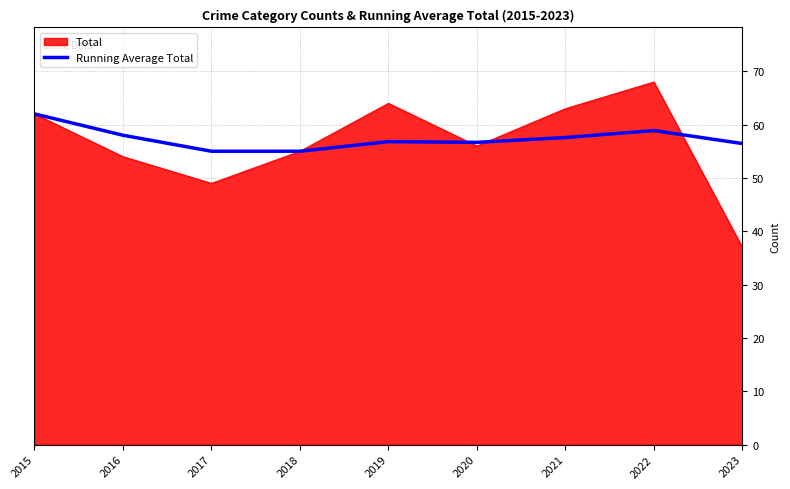

What is the total value across all series at 2019?

120.8